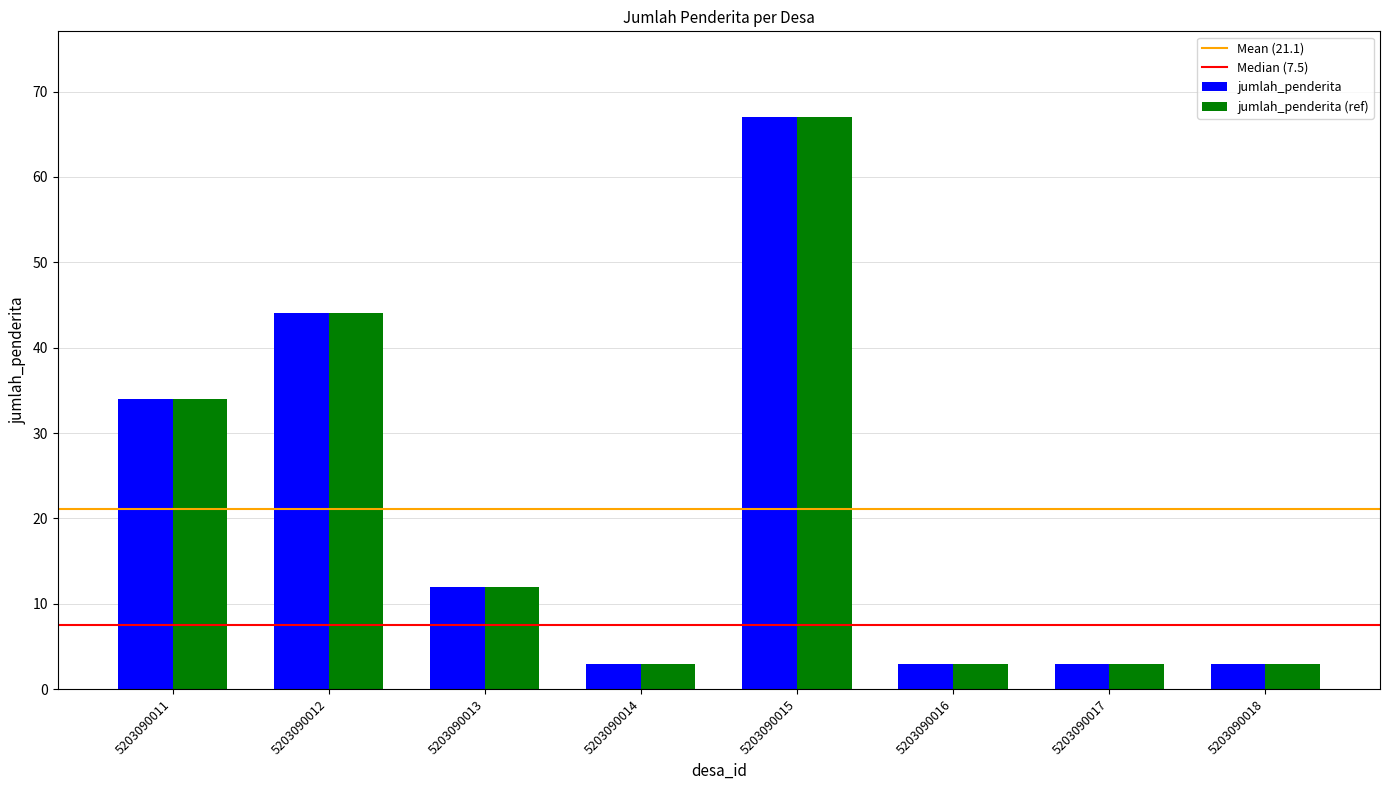

At which category is the sum across all series the highest?

5203090015